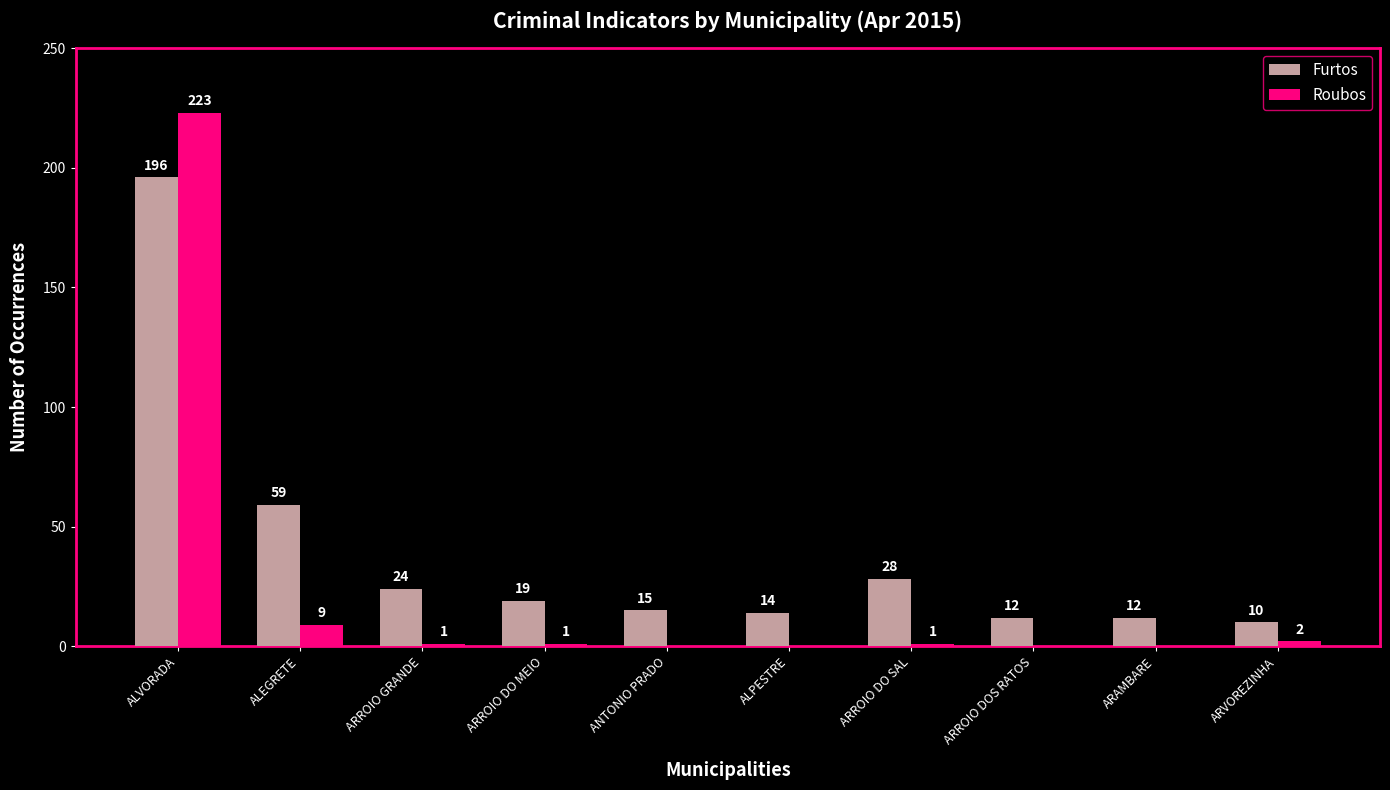

At which category is the sum across all series the highest?

ALVORADA